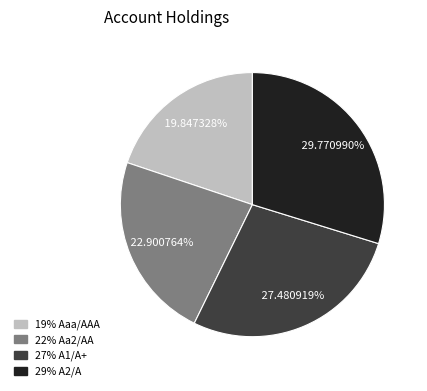

Is there a majority slice in this chart?

No